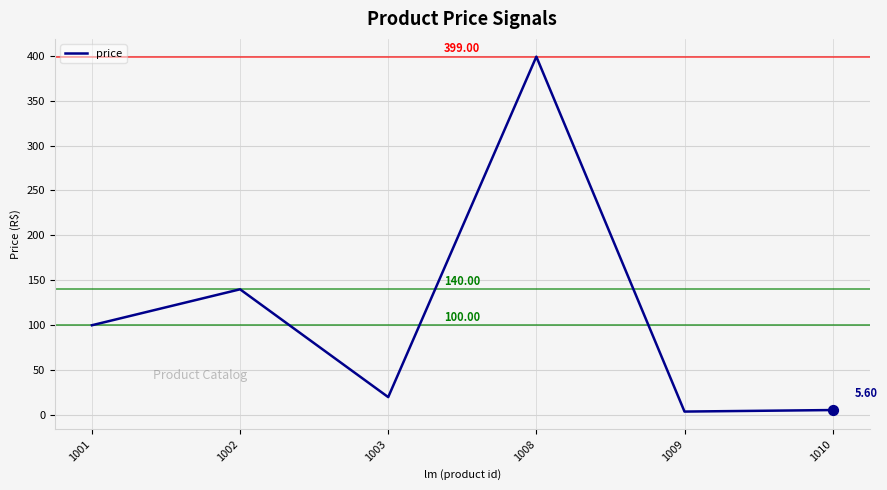

What is the ratio of the value at 1010 to the value at 1003?

0.3